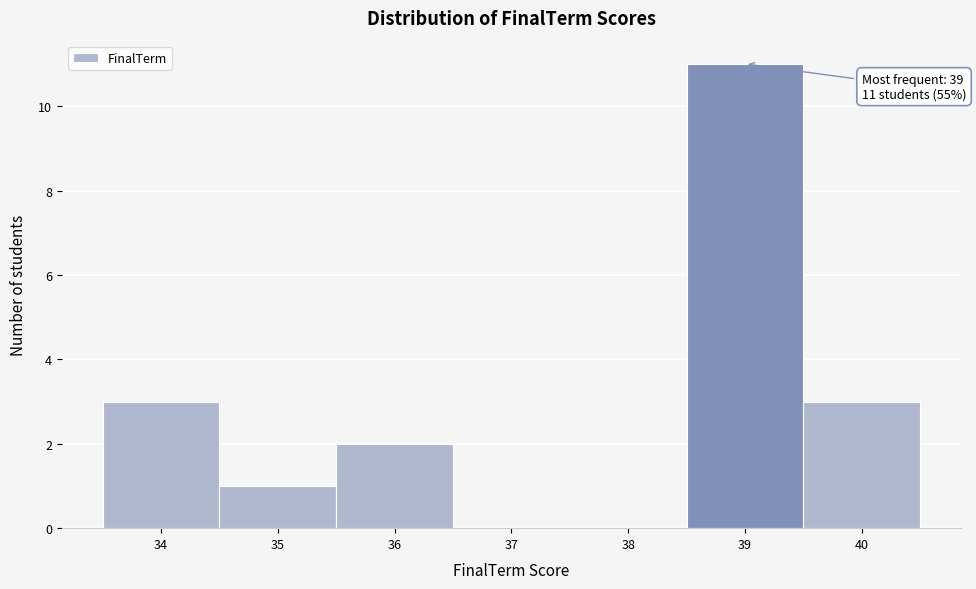

Reading right to left, extract all data points from this chart.

40=3	39=11	38=0	37=0	36=2	35=1	34=3